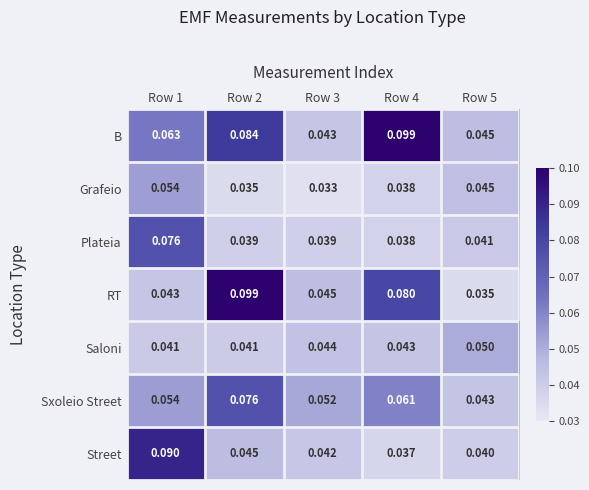

Is the value of Plateia at Row 5 greater than the value of RT at Row 2?

No